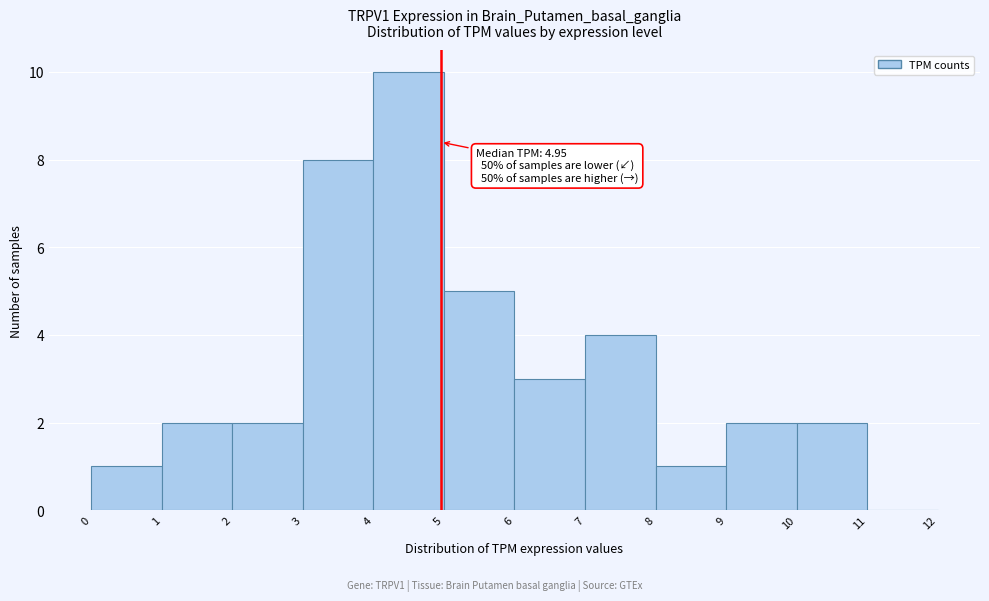

Which range on the x-axis has the tallest bar?

4 to 5